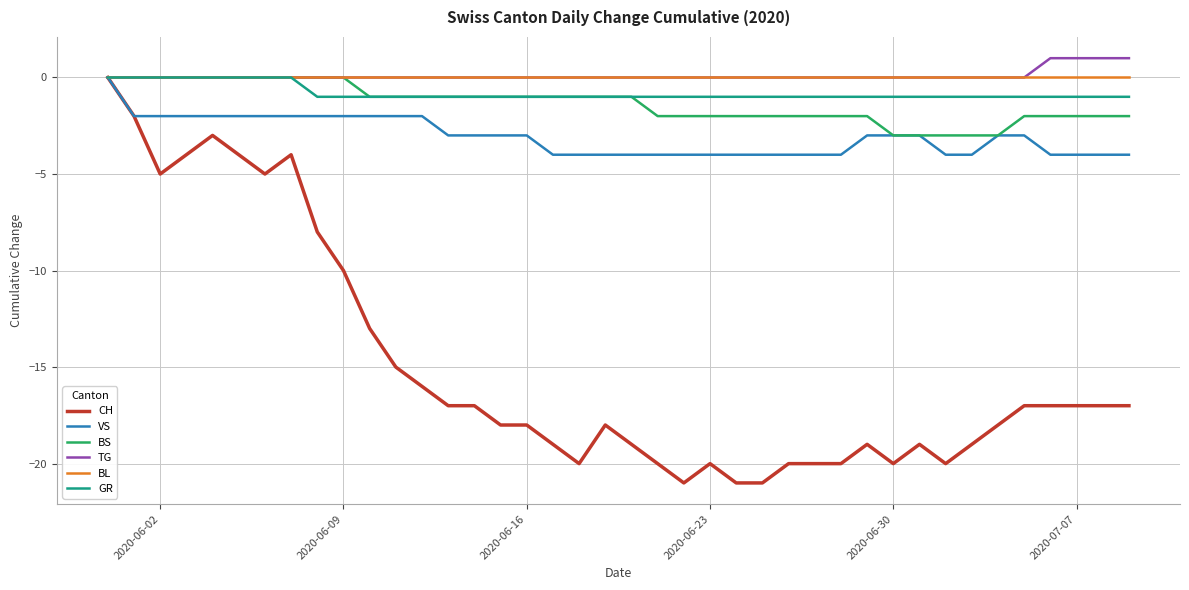

What is the minimum value shown in the chart?

-21